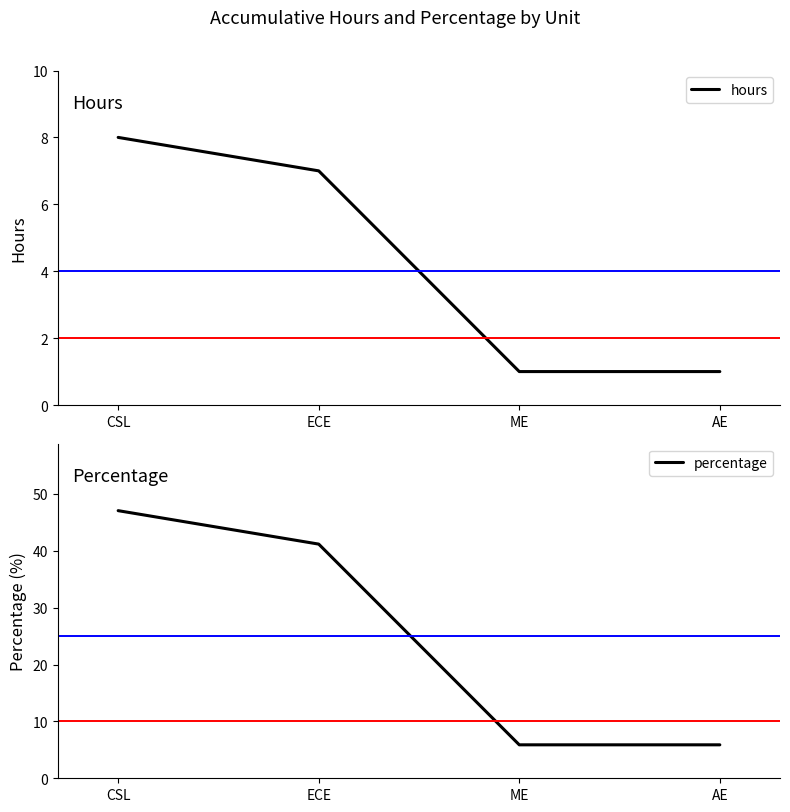

List the series in order of their overall mean, lowest first.

hours, percentage